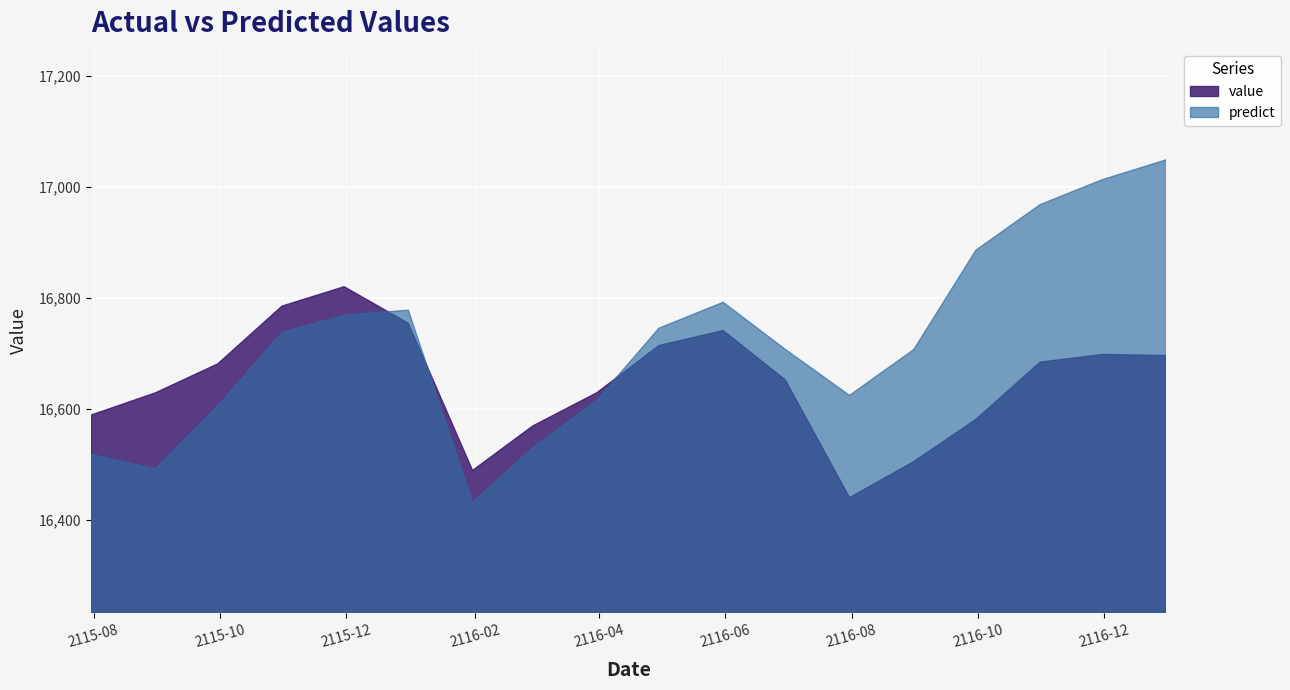

The value of predict at 2115-07-31 is 26794.0. True or false?

False